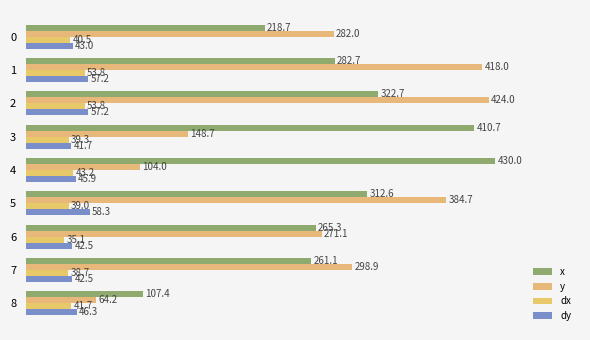

Reading right to left, list all the values displayed in this chart.

x: 8=107.4	7=261.1	6=265.3	5=312.6	4=430.0	3=410.7	2=322.7	1=282.7	0=218.7
y: 8=64.2	7=298.9	6=271.1	5=384.7	4=104.0	3=148.7	2=424.0	1=418.0	0=282.0
dx: 8=41.7	7=38.7	6=35.1	5=39.0	4=43.2	3=39.3	2=53.8	1=53.8	0=40.5
dy: 8=46.3	7=42.5	6=42.5	5=58.3	4=45.9	3=41.7	2=57.2	1=57.2	0=43.0